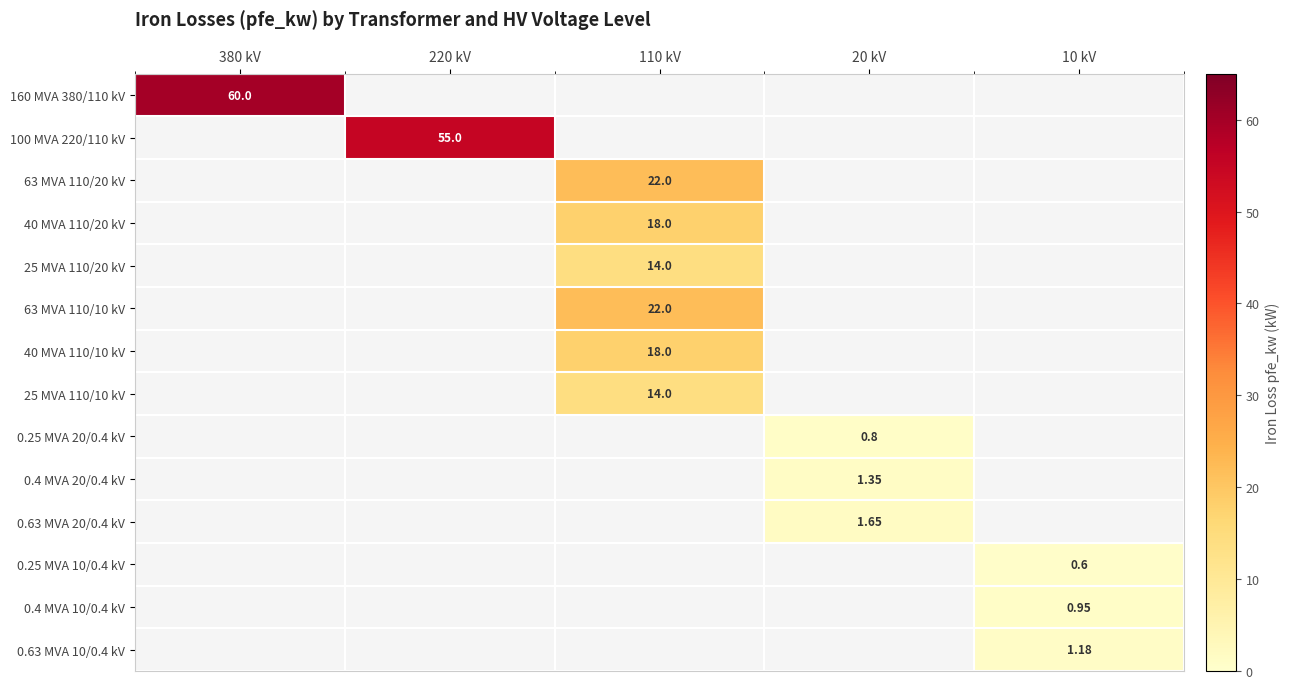

The value of 40 MVA 110/20 kV at 380 kV is 0.0. True or false?

True